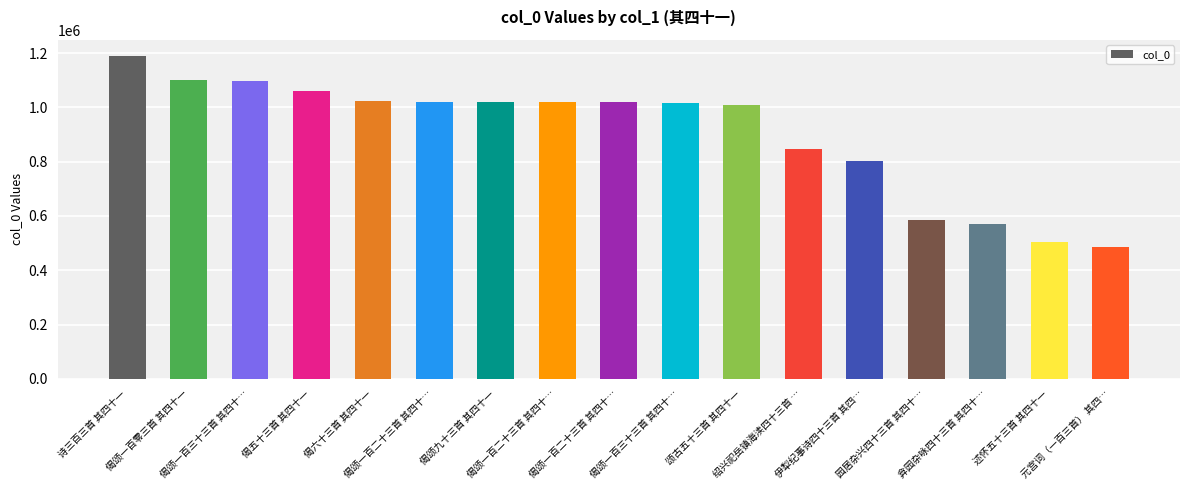

What is the sum of all values?

15378912